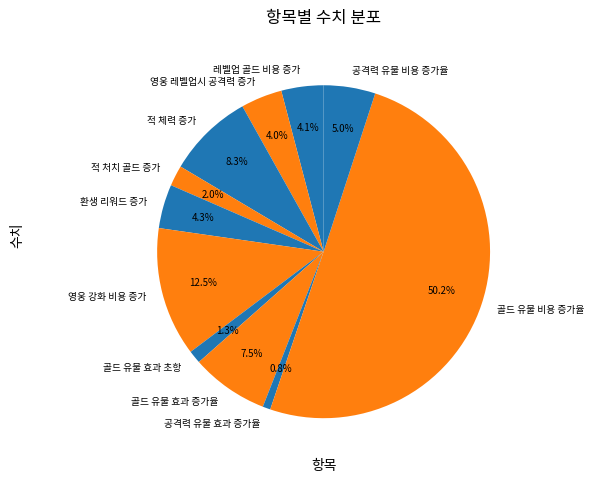

To the nearest percent, what is the difference between the largest and smallest slice percentages?

49%